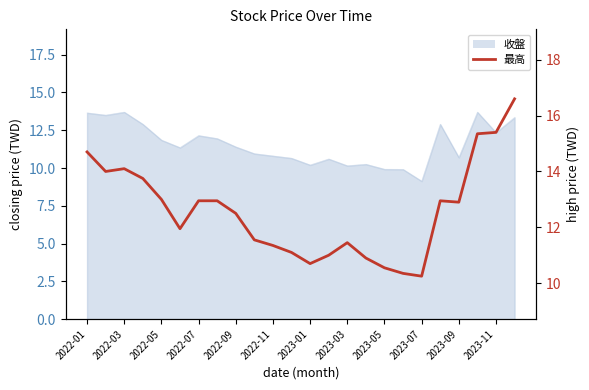

What is the sum of the values at 2022-07 and 2023-11?

24.9